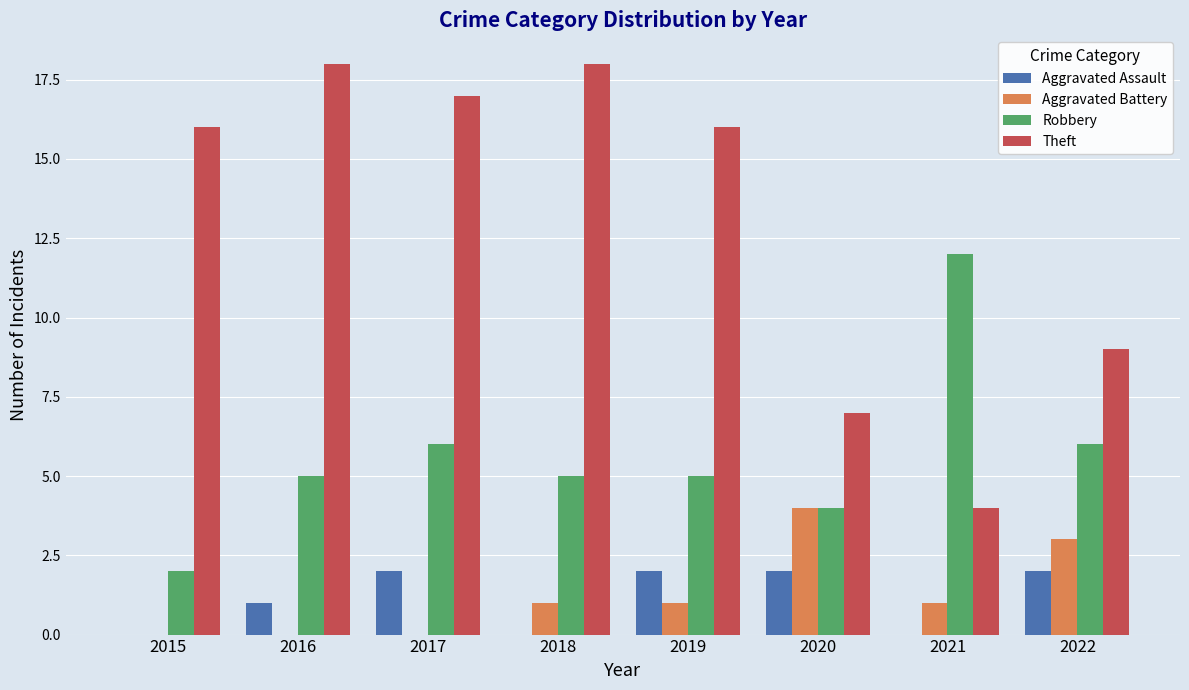

What value does the Aggravated Assault series have at 2016?

1